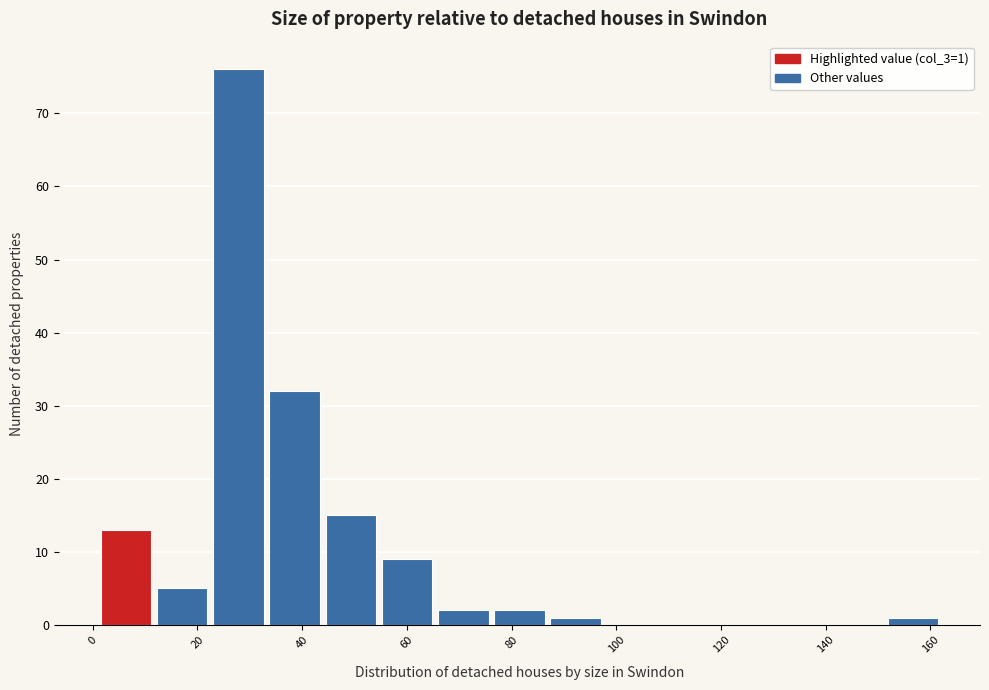

Over which range of the x-axis is the bar tallest?

22 to 34